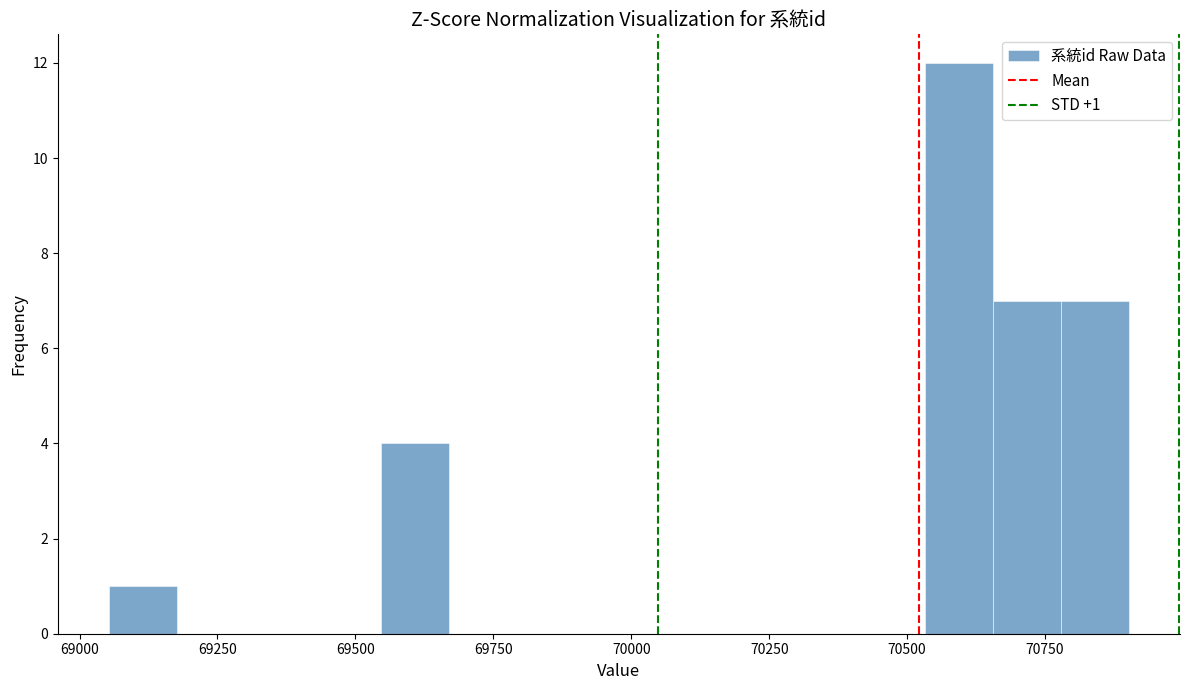

Around what value on the x-axis is the tallest bar? Give the approximate position of its centre, as read against the axis.

70600